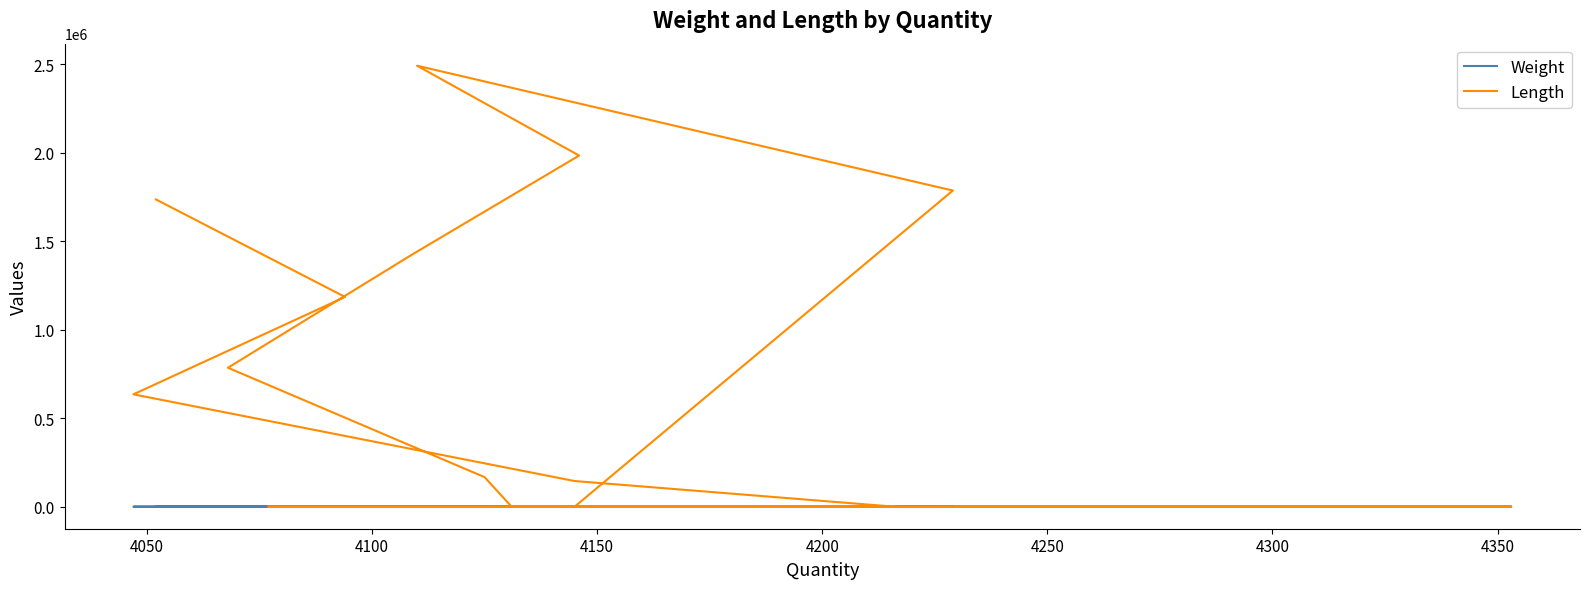

The Length series shows -1646849.0 at 4250. True or false?

False